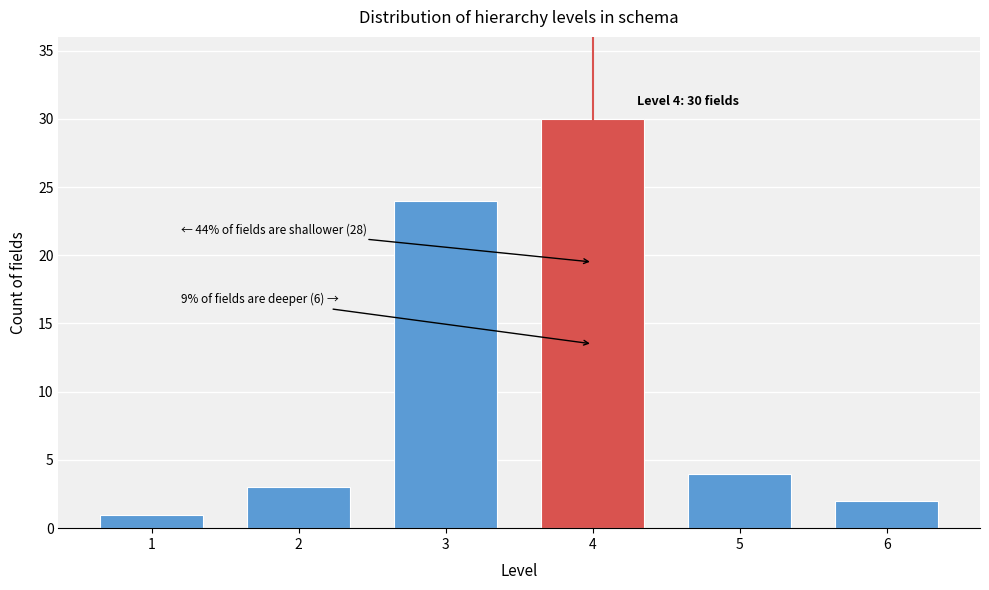

Reading left to right, transcribe all the data shown in this chart.

1=1	2=3	3=24	4=30	5=4	6=2